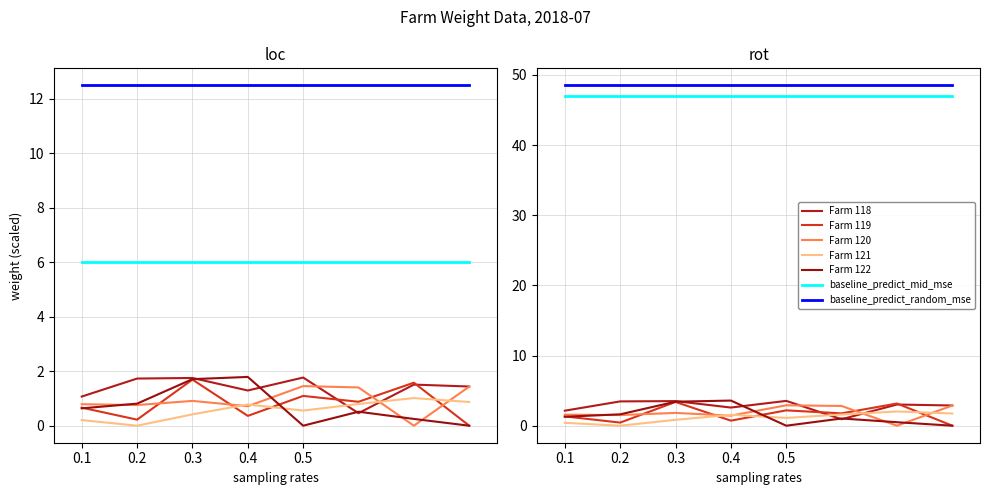

At how many categories does at least one series exceed 0?

8